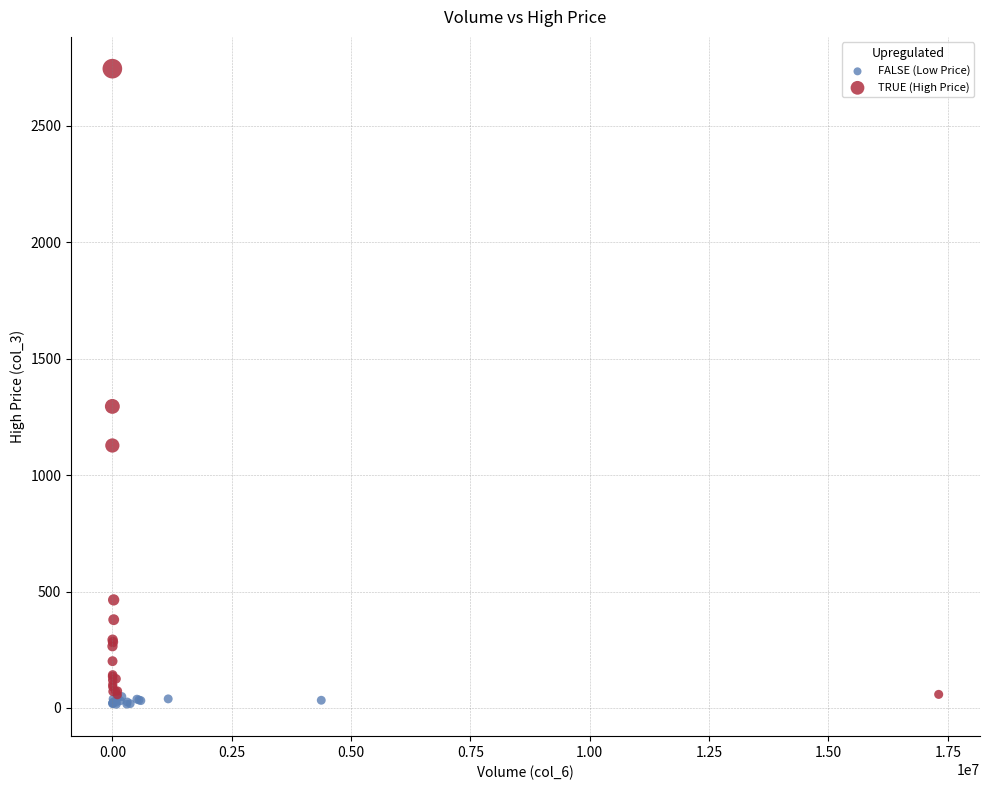

What are all the series names shown in the legend?

FALSE (Low Price), TRUE (High Price)